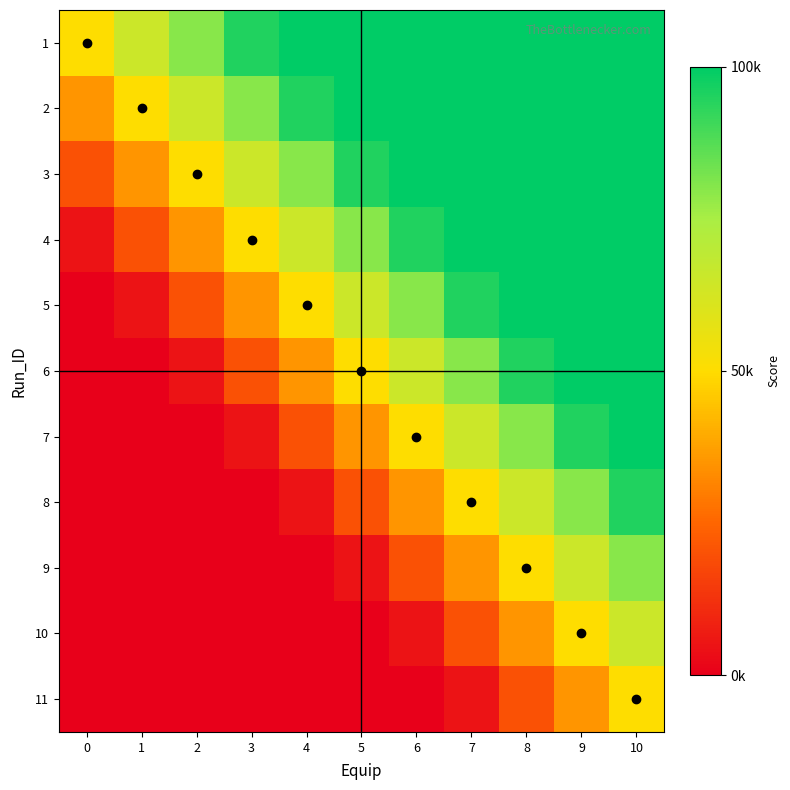

Between 2 and 9, which series saw the biggest shift?

7